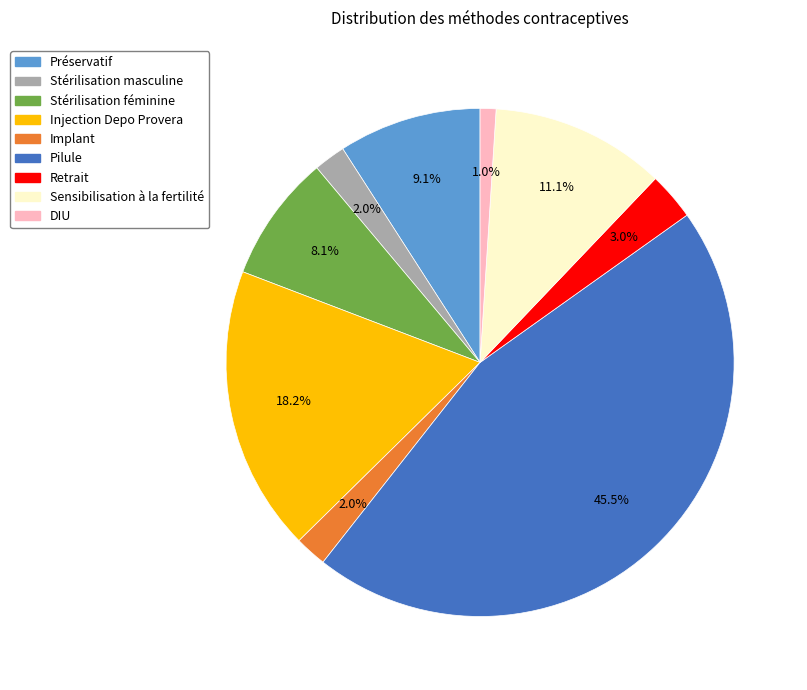

To the nearest percent, what is the average slice percentage?

11%